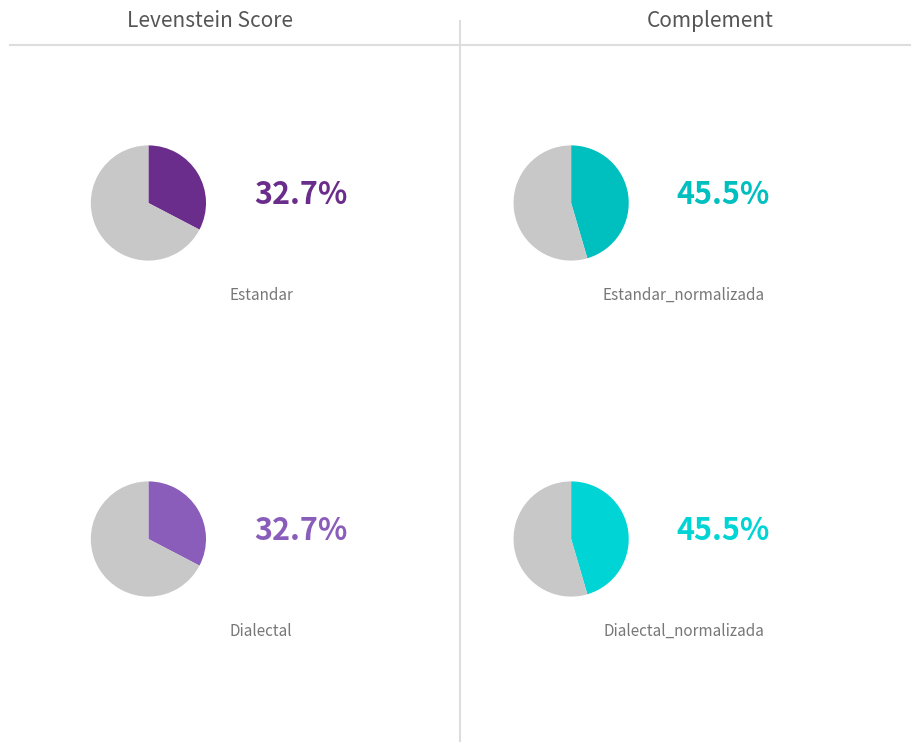

Is it true that Dialectal is 10% of the pie?

False